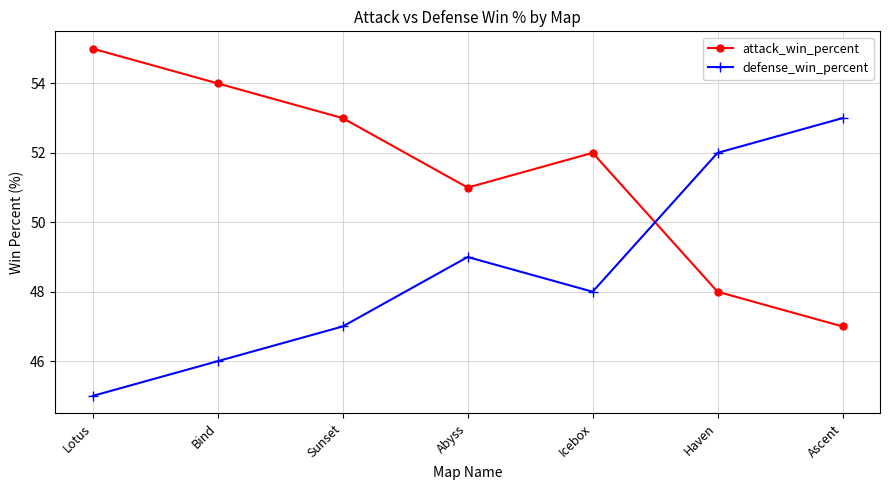

List the labels in order of attack_win_percent value, largest first.

Lotus, Bind, Sunset, Icebox, Abyss, Haven, Ascent